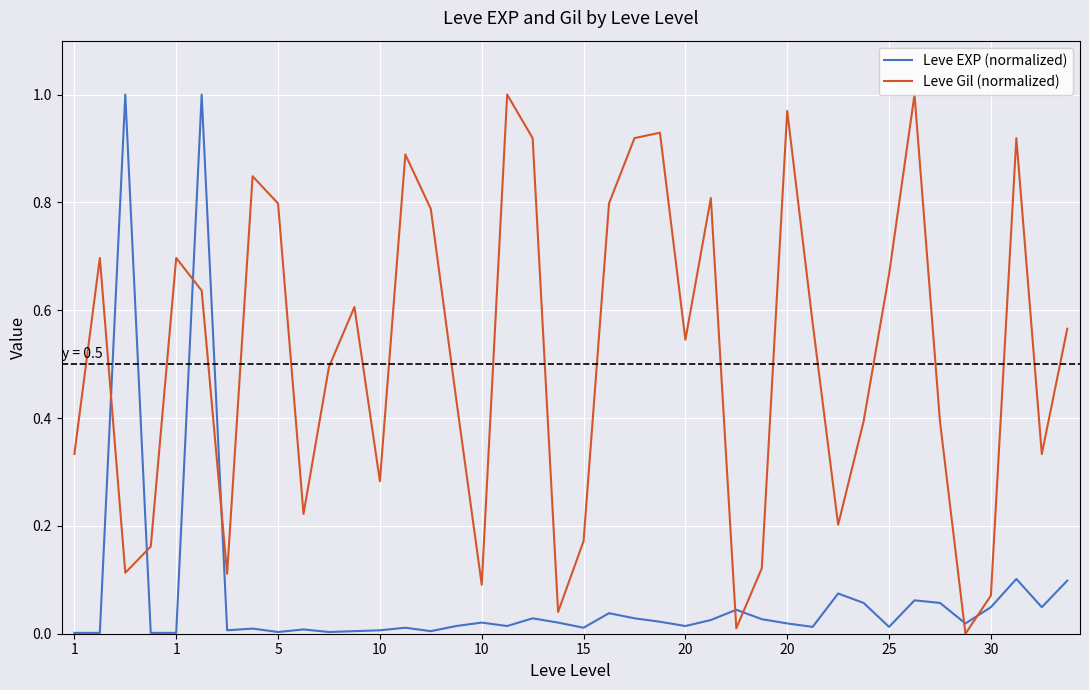

True or false: Leve EXP (normalized) and Leve Gil (normalized) intersect in this chart.

True